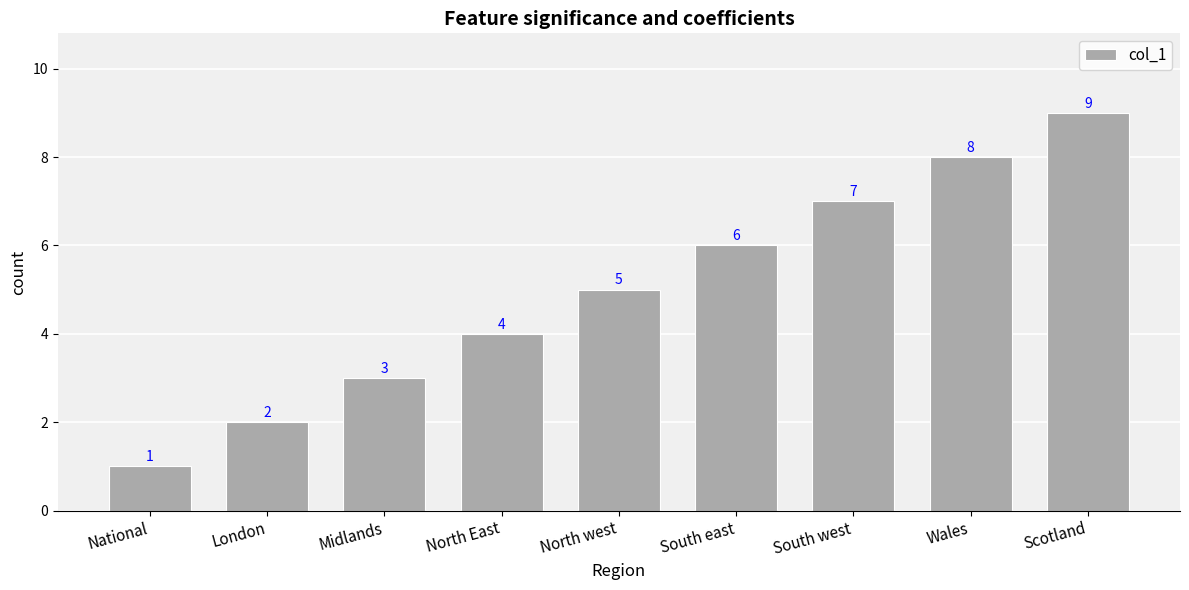

True or false: the data shows 7 at South west.

True